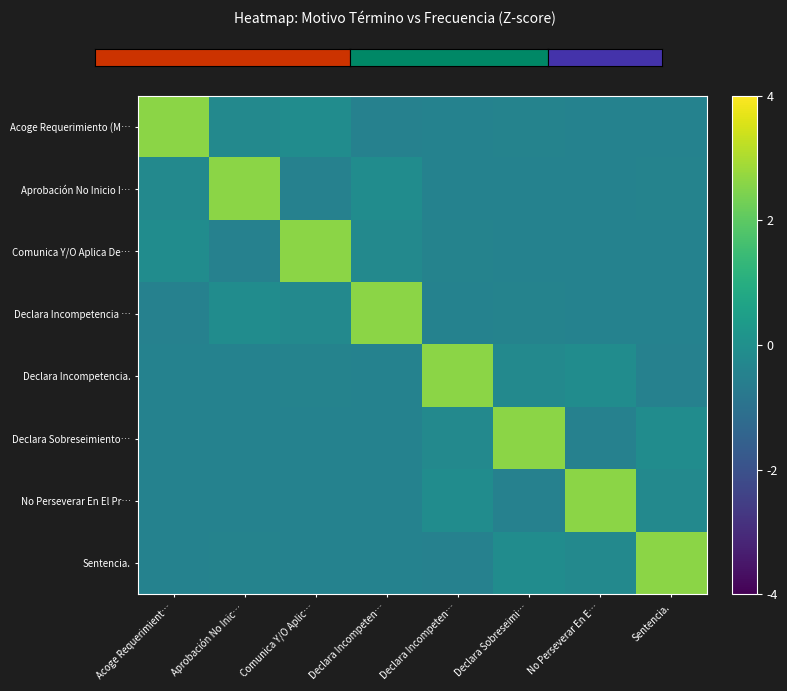

At how many categories does at least one series exceed 0?

8